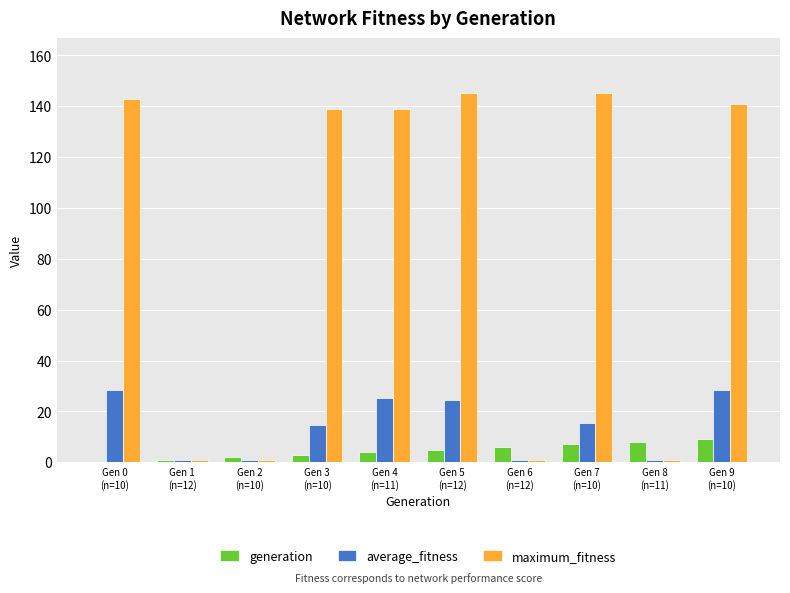

Does the chart contain stacked bars?

No